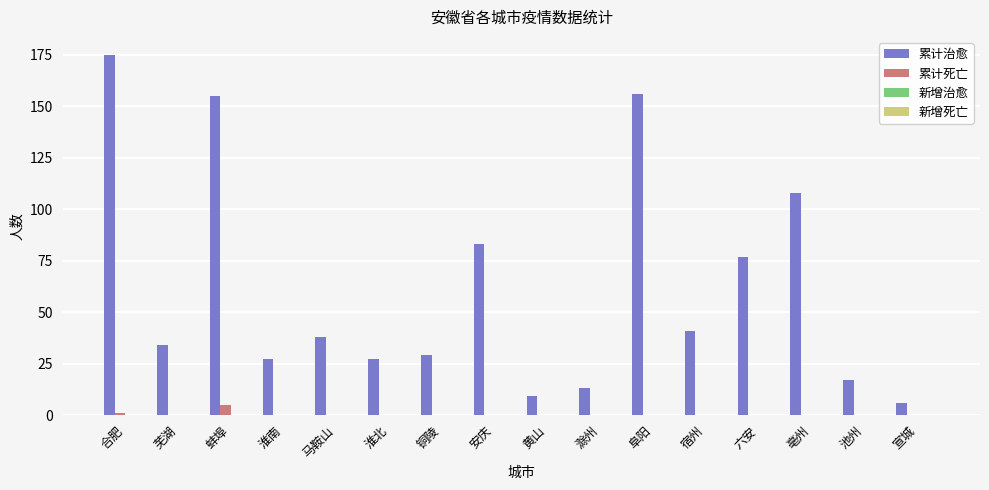

Is it true that 累计治愈 equals 19 at 淮北?

False